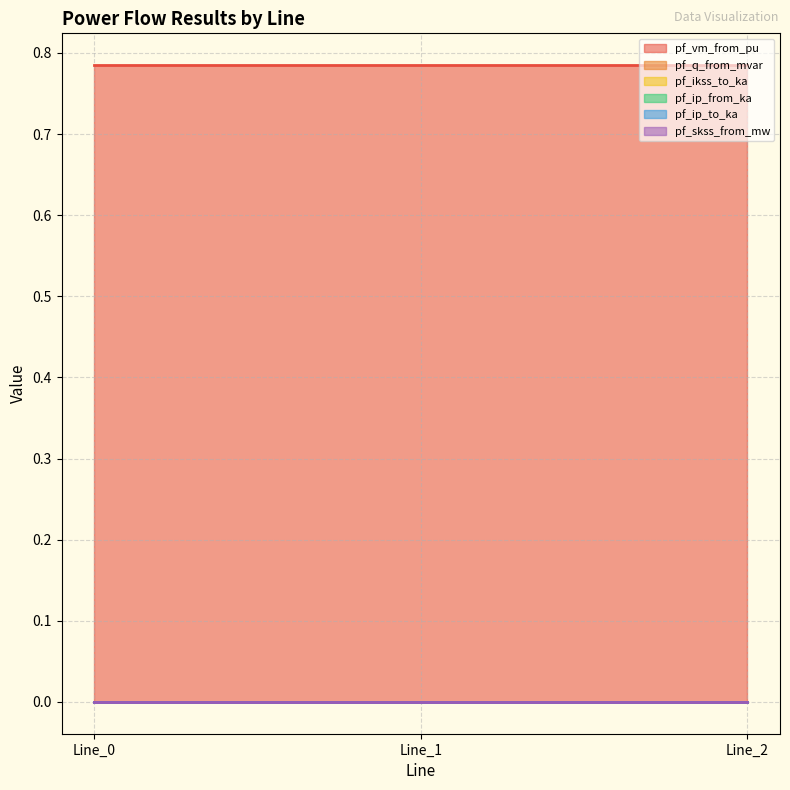

Rank the categories by pf_ikss_to_ka value from highest to lowest.

Line_0, Line_1, Line_2